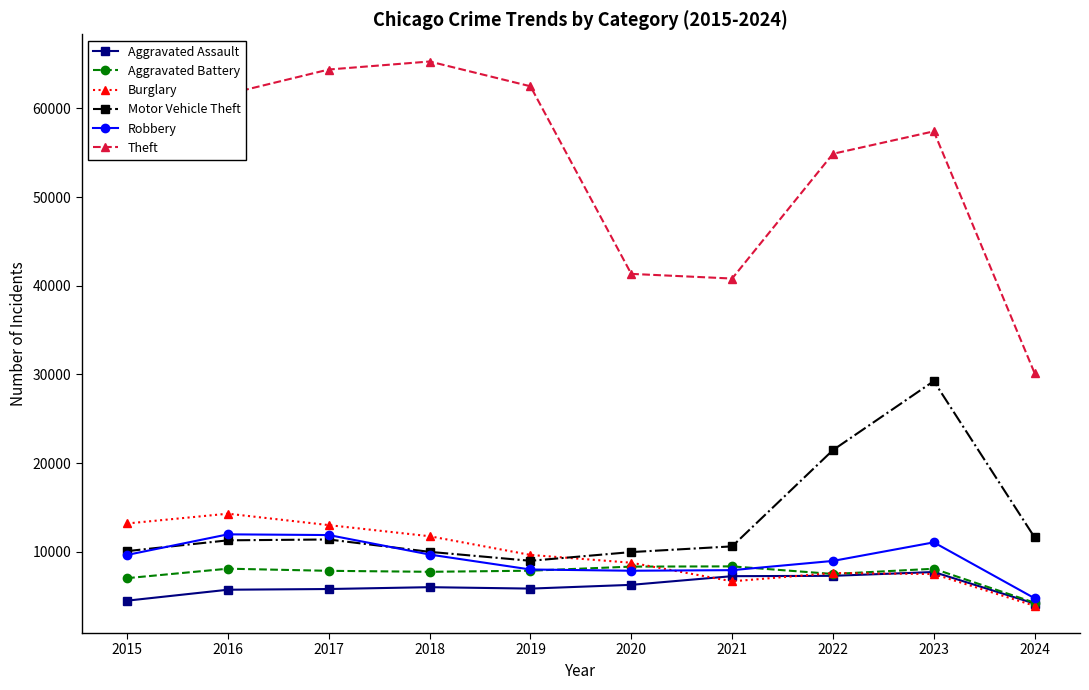

Is this an area chart (filled region under the line)?

No